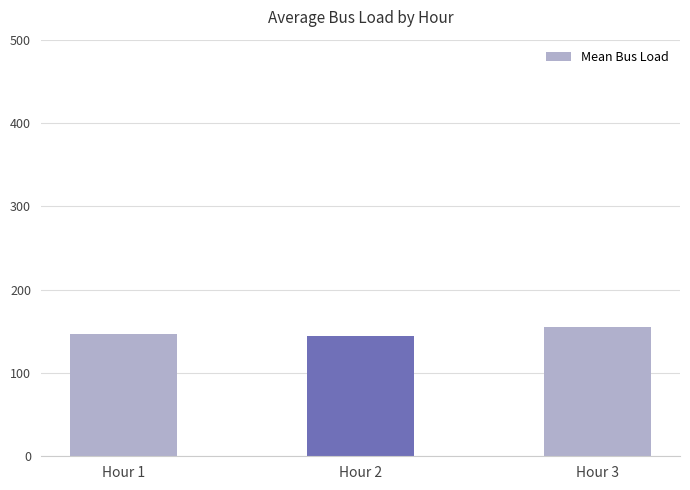

Reading left to right, transcribe all the data shown in this chart.

146.9	144.6	154.9